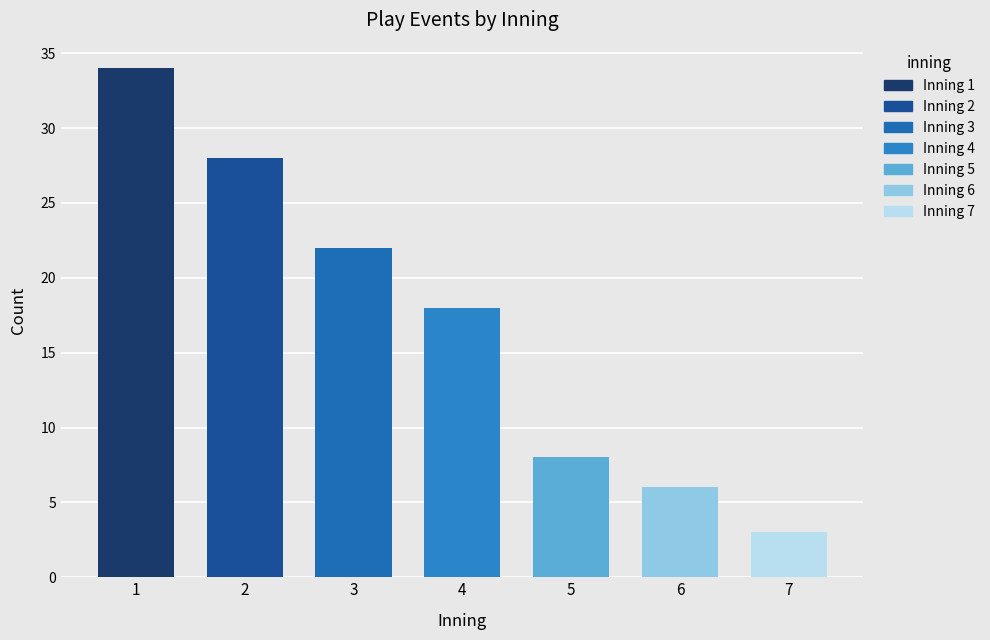

What is the ratio of the value at 7 to the value at 4?

0.2